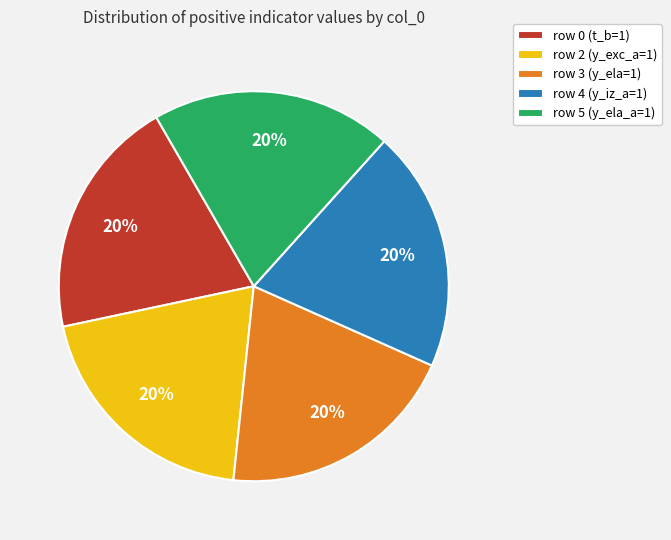

Is there a majority slice in this chart?

No